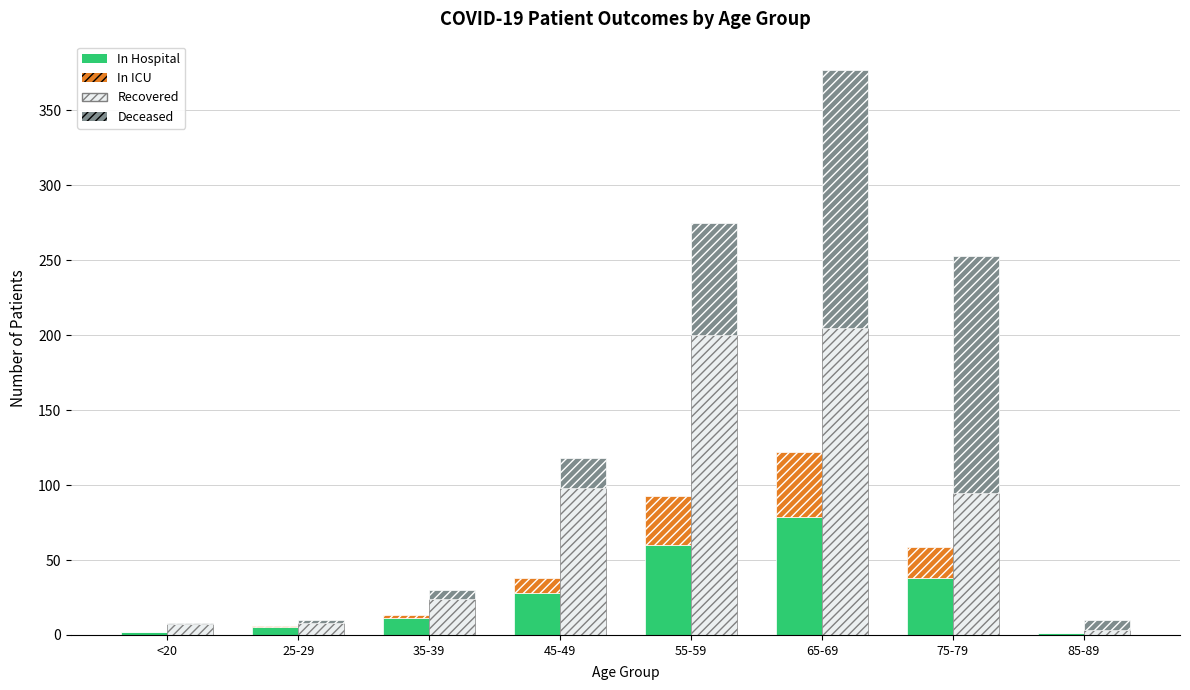

What is the maximum value shown in the chart?

205